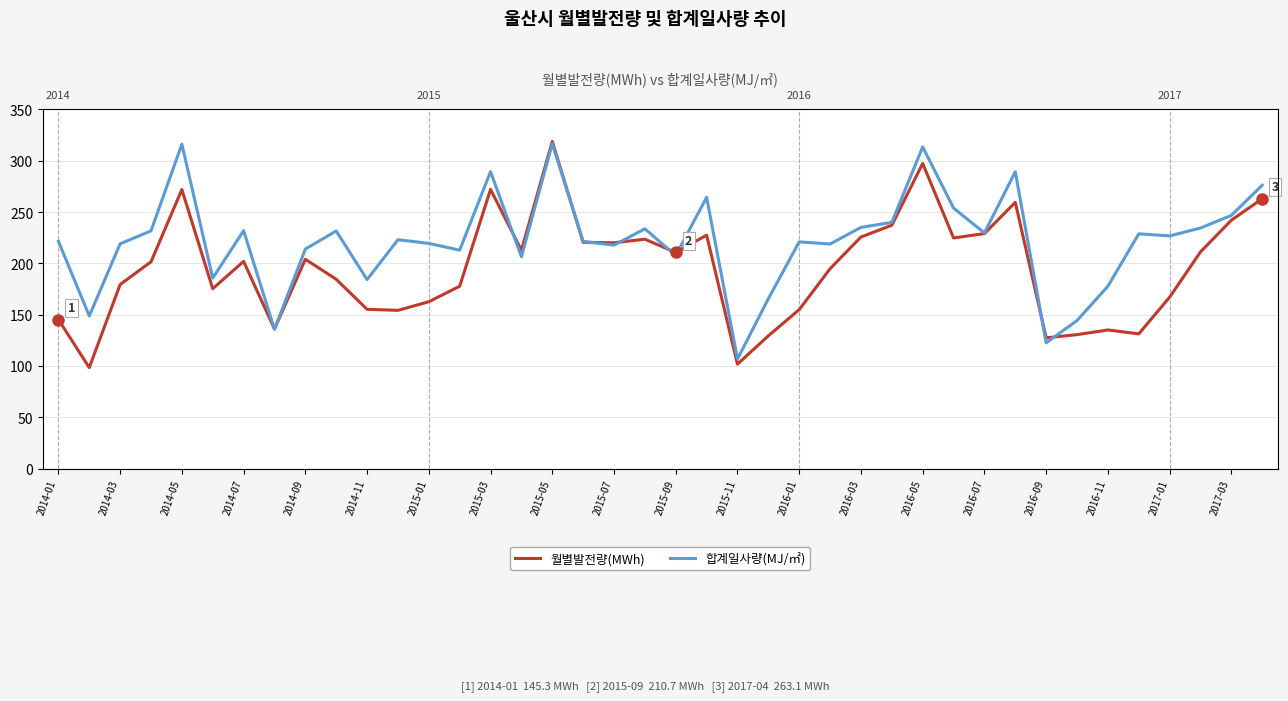

What is the value of the 월별발전량(MWh) point at the 29th from the left?

297.4